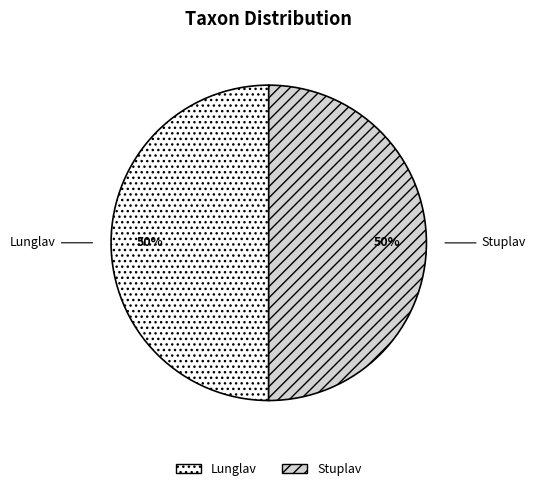

To the nearest percent, what percentage of the pie is Stuplav?

50%